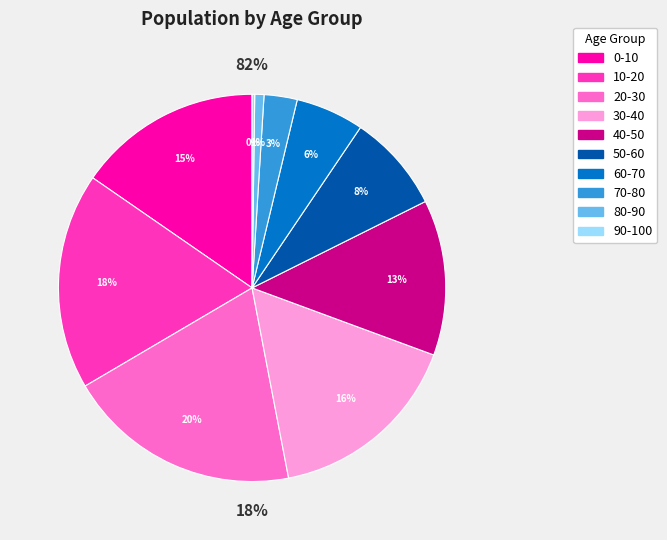

Do 70-80 and 30-40 together represent more than half of the pie?

No